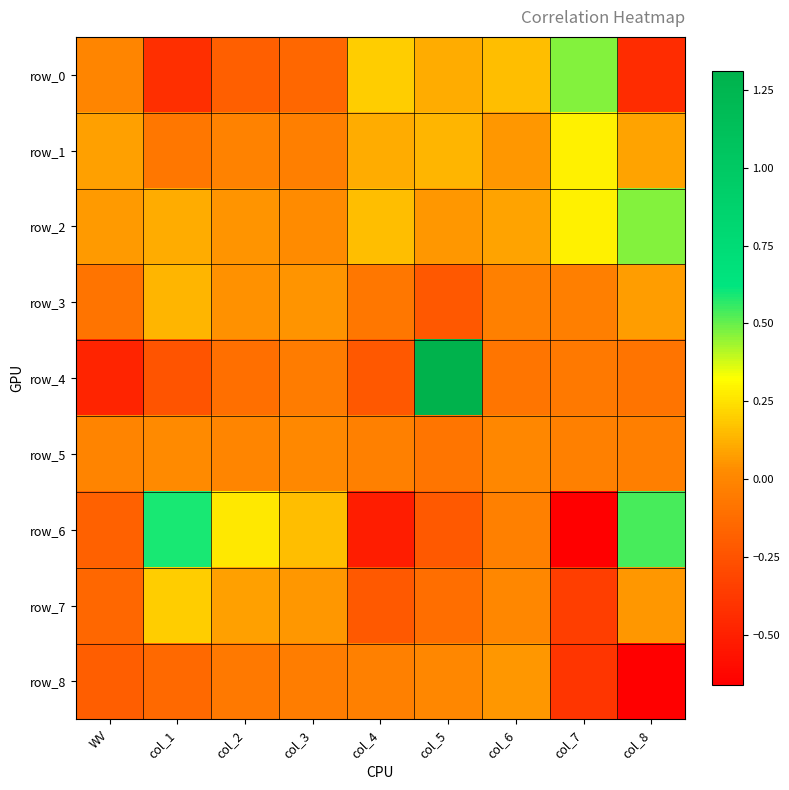

Is the value of row_0 at col_1 greater than the value of row_2 at col_3?

No